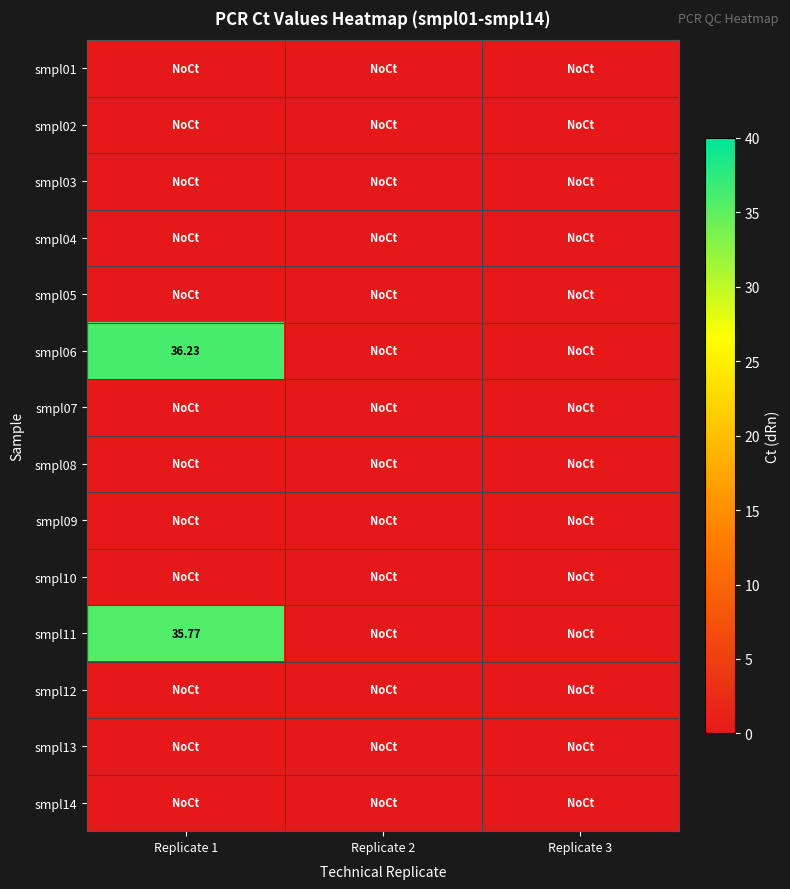

The value of smpl12 at Replicate 2 is 0.0. True or false?

True